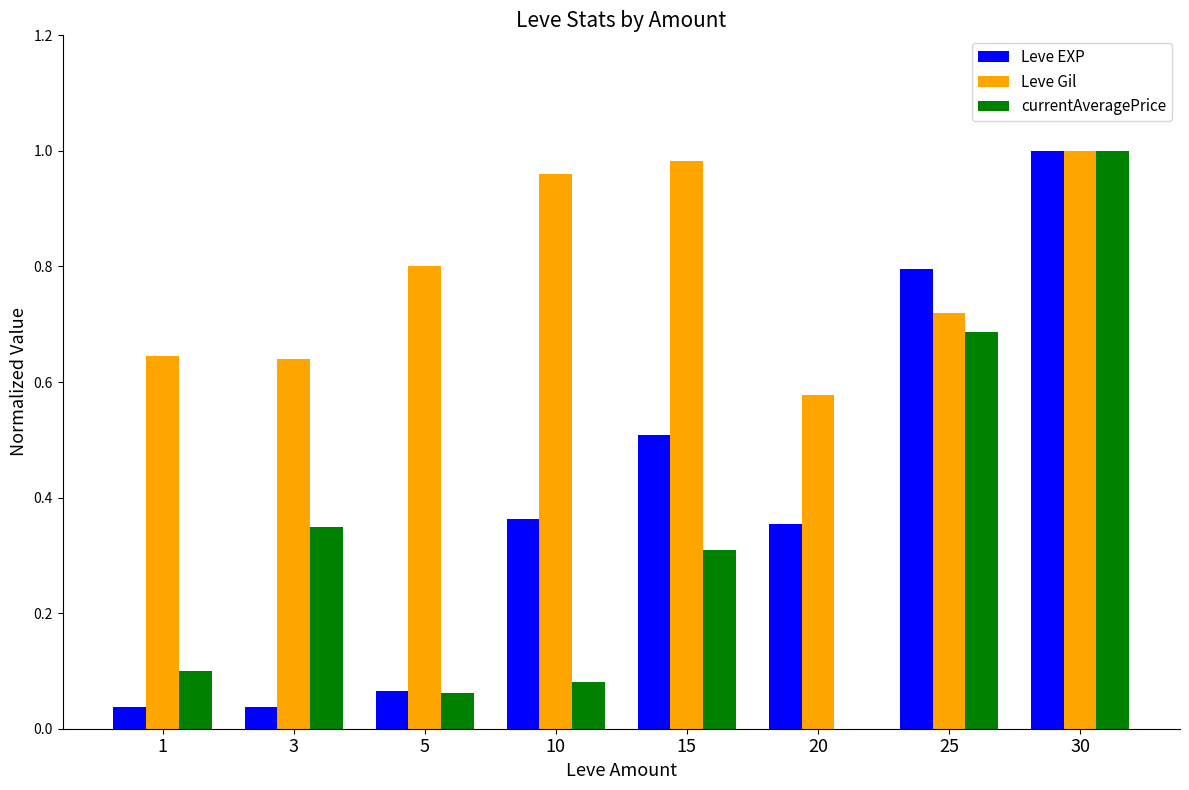

How many data points does each series have?

8